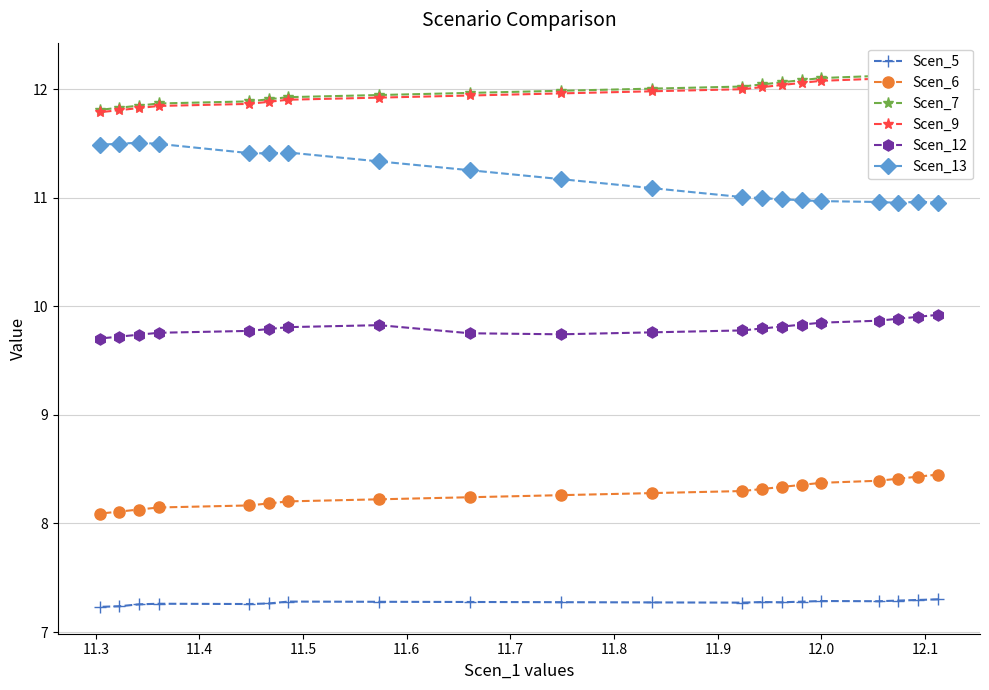

What is the lowest value of the Scen_6 series?

8.1